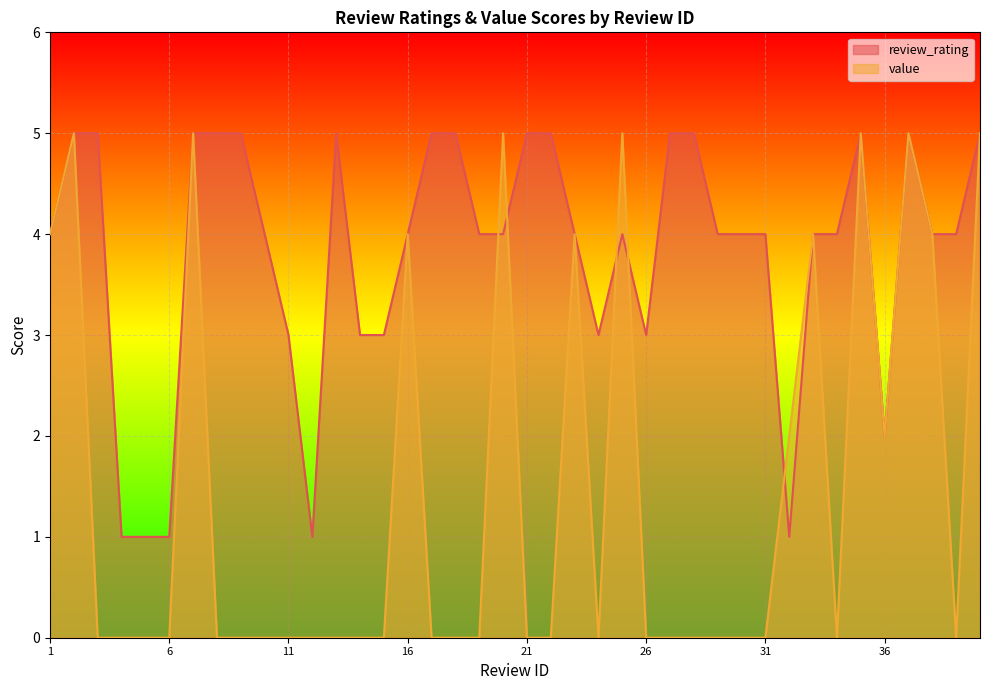

At how many categories does at least one series exceed 4?

17